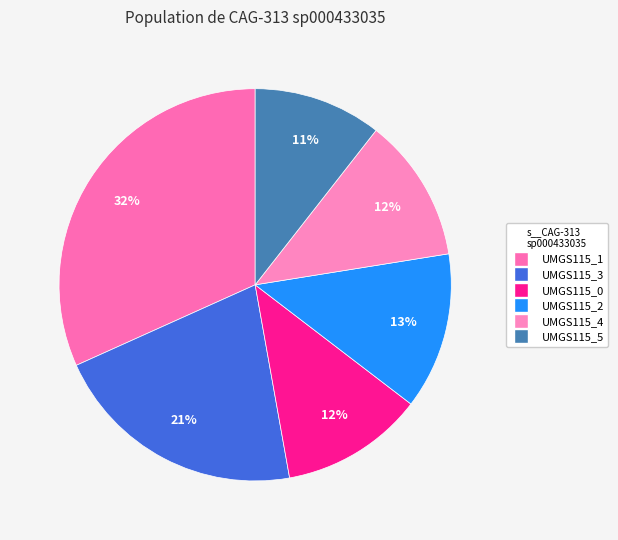

Rank the categories by value from highest to lowest.

label_UMGS115_1.fasta, label_UMGS115_3.fasta, label_UMGS115_2.fasta, label_UMGS115_4.fasta, label_UMGS115_0.fasta, label_UMGS115_5.fasta